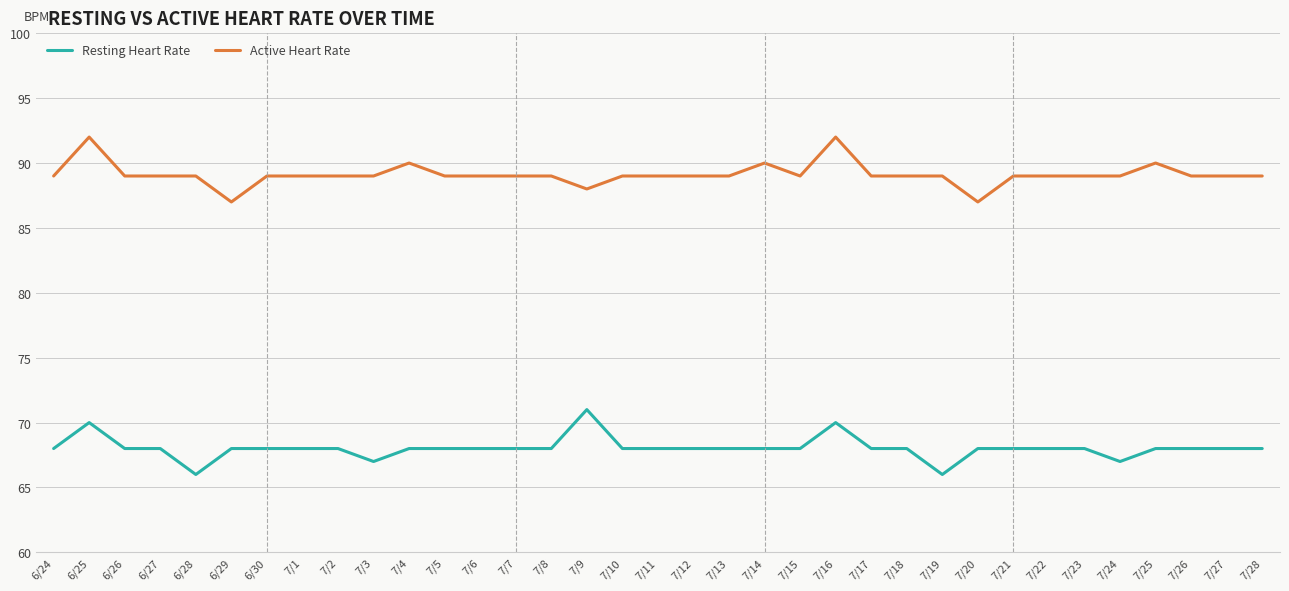

What is the sum of the Active Heart Rate values at 7/13 and 7/10?

178